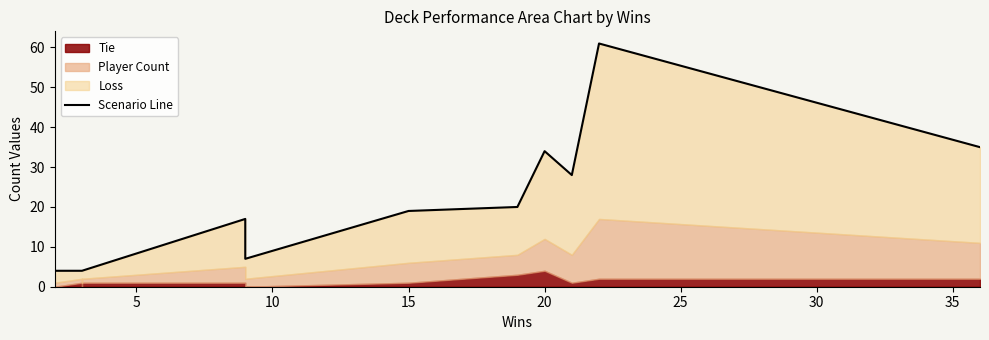

How many data points are above 19?

5